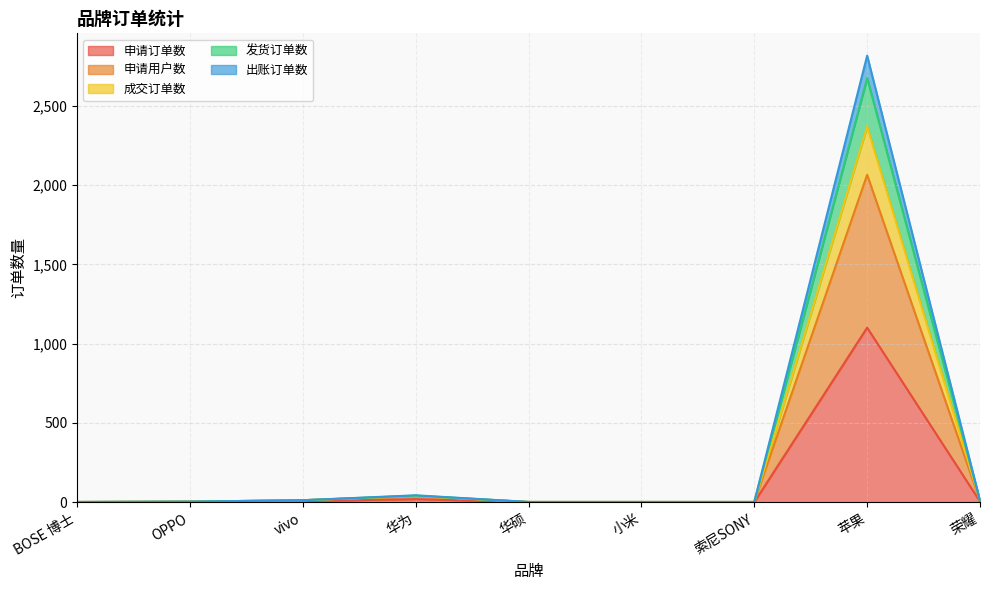

What is the highest value of the 申请用户数 series?

2065